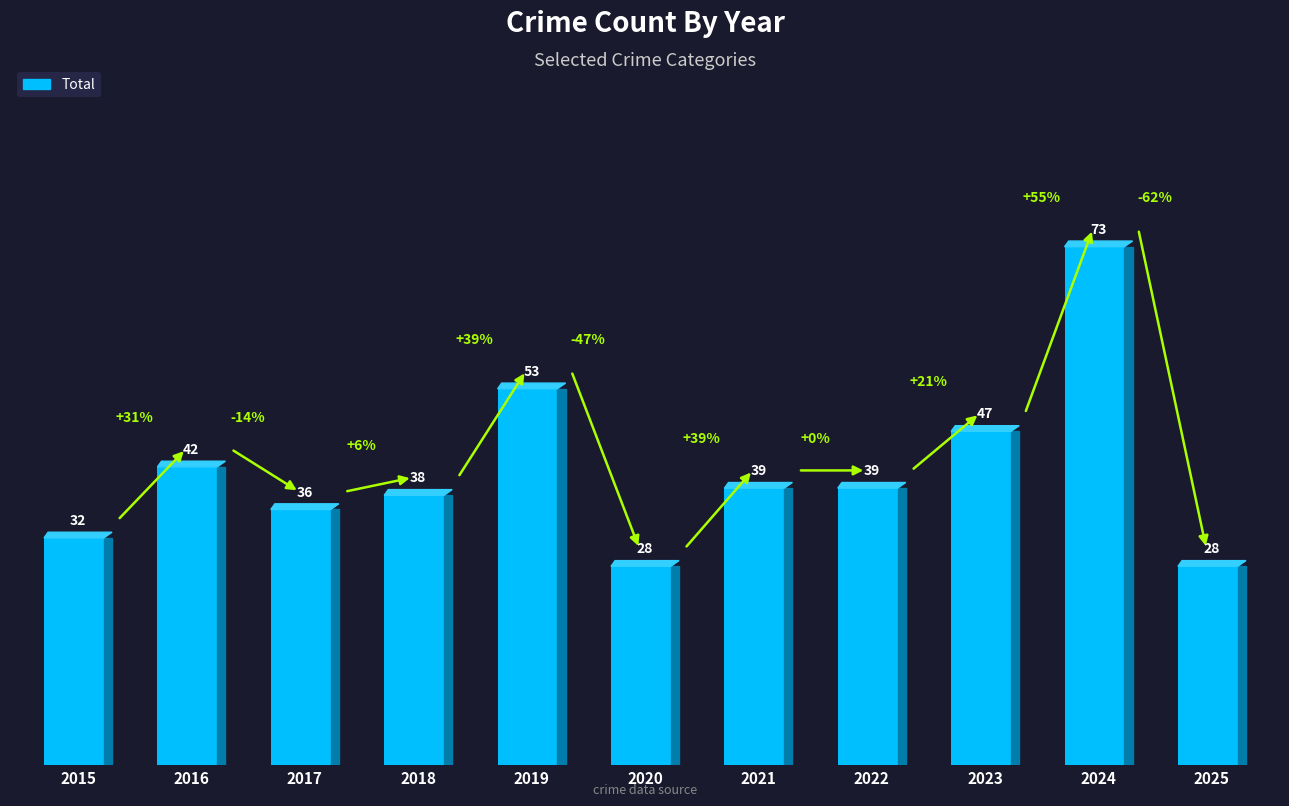

What is the minimum value shown in the chart?

28